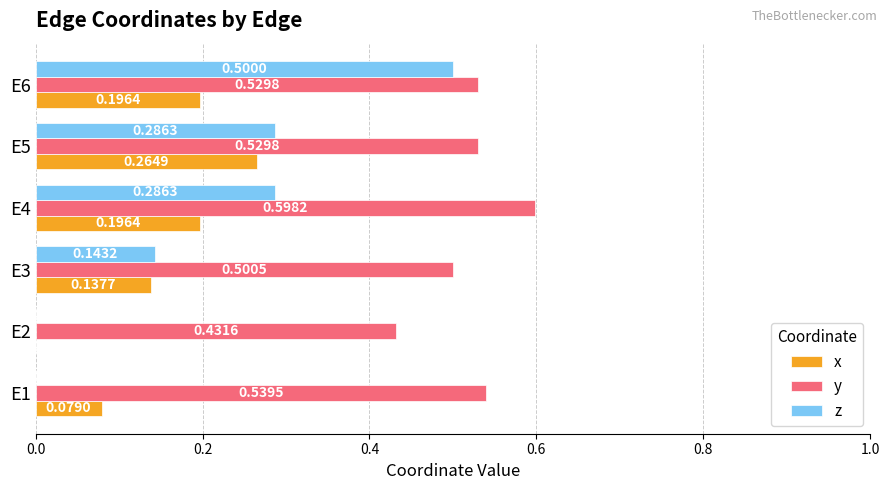

What is the sum of all z values?

1.2